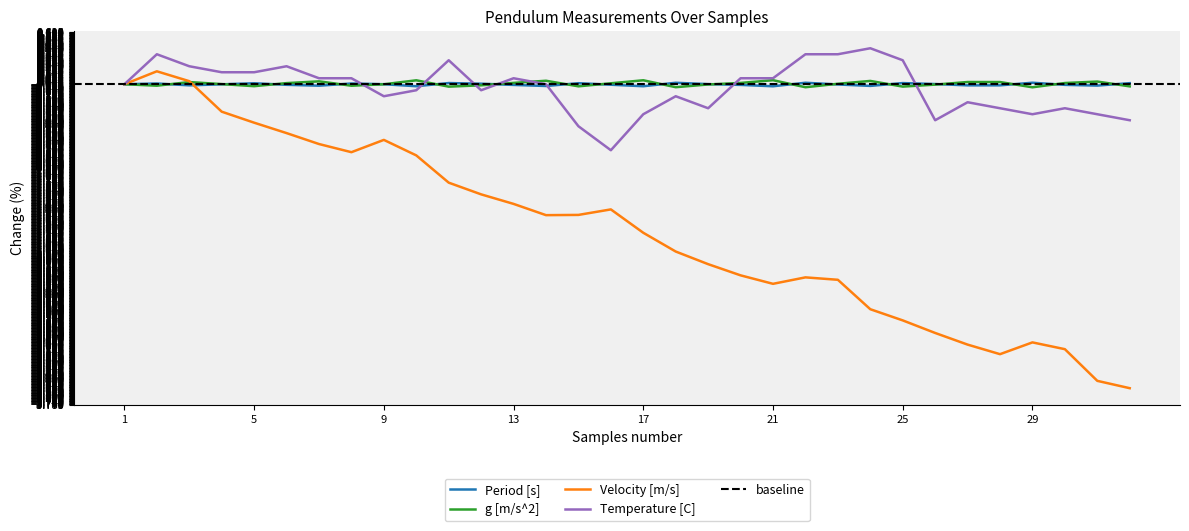

How many values in Velocity [m/s] are above zero?

2